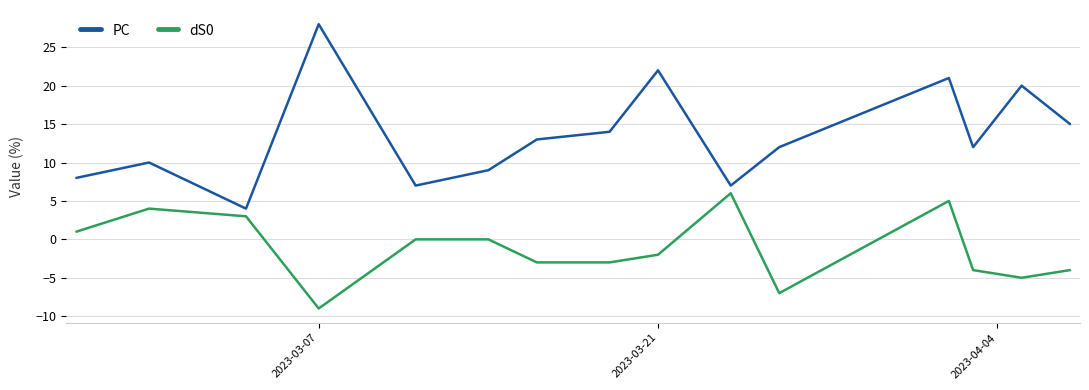

What is the difference between the maximum and minimum values in the PC series?

24